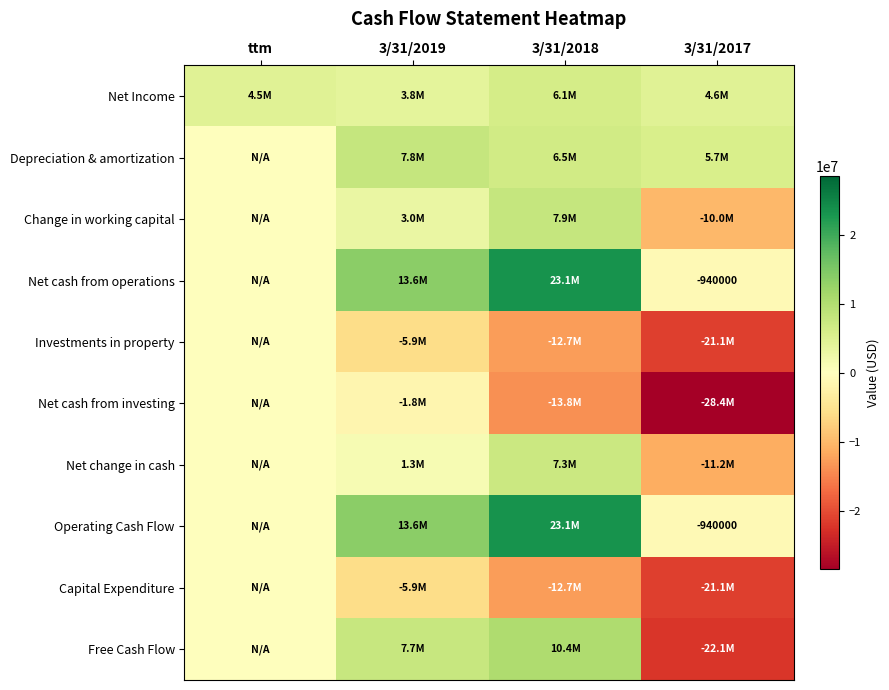

Which label corresponds to the largest value in the chart?

3/31/2018